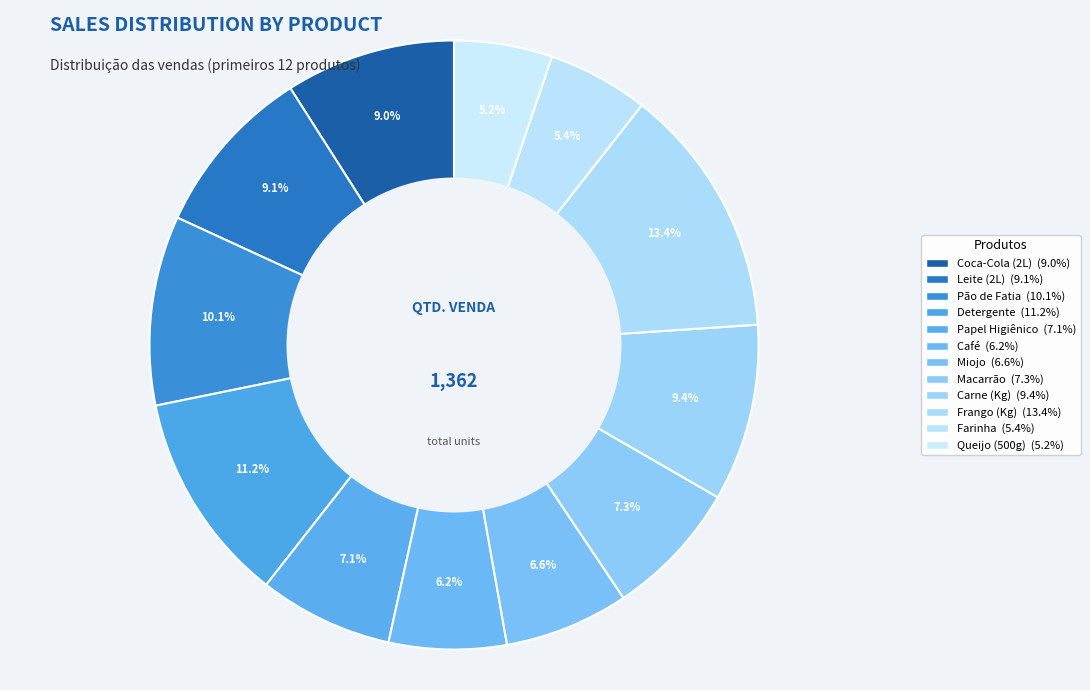

How many segments does this pie chart have?

12